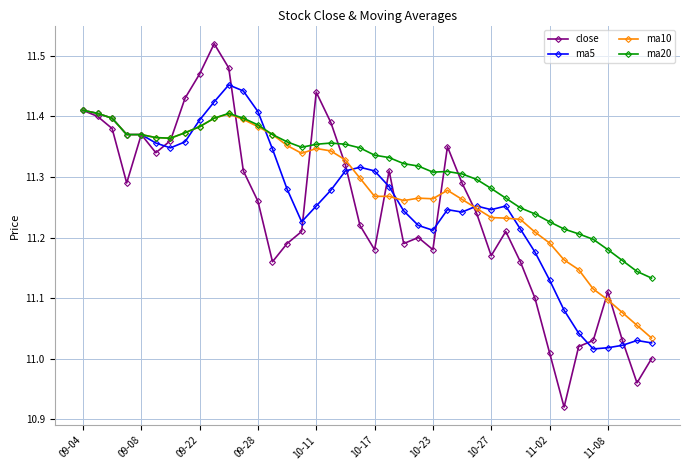

Which series has the largest range (max minus min)?

close